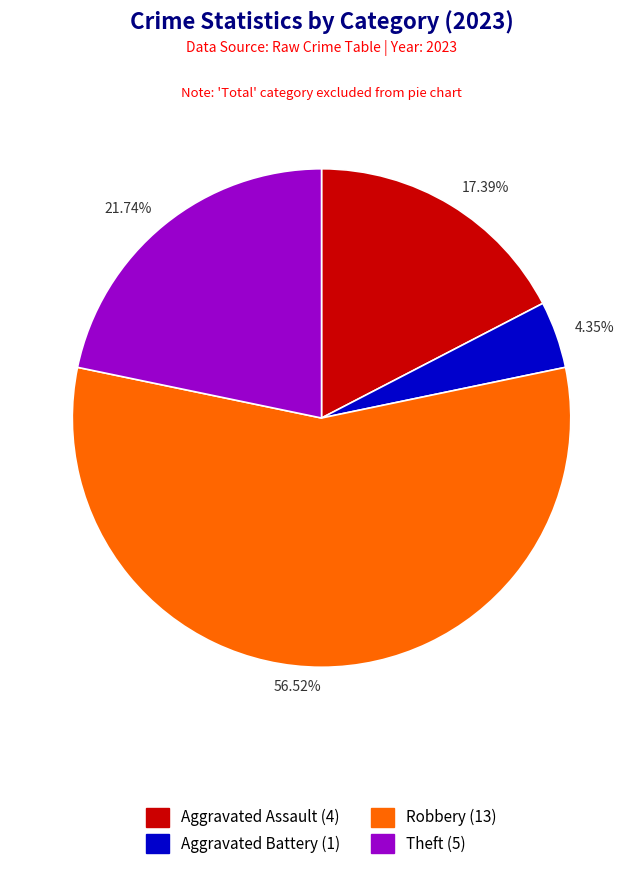

Do 56.52% and 17.39% together represent more than half of the pie?

Yes